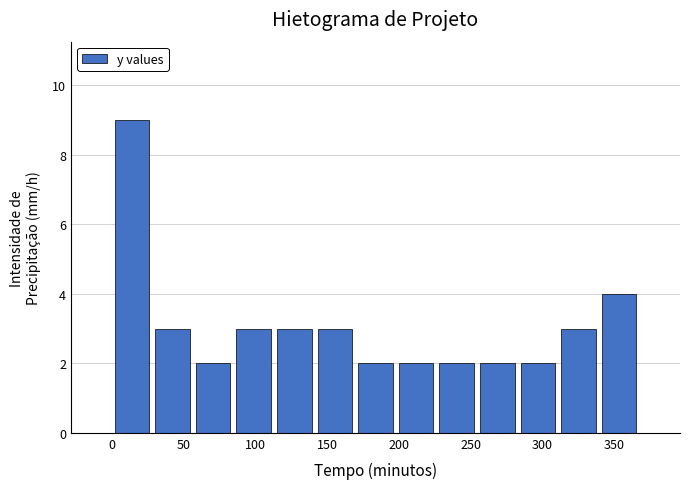

Over which range of the x-axis is the bar tallest?

0 to 30